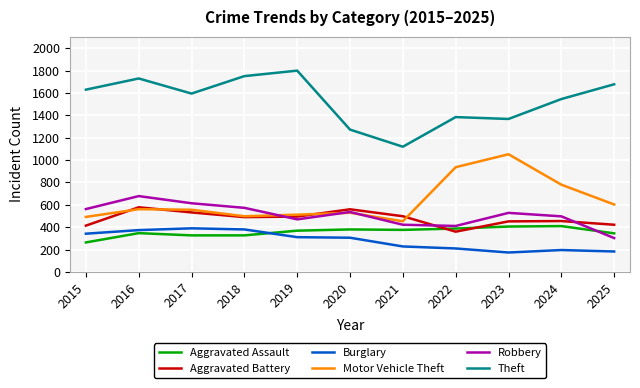

Is the value of Aggravated Battery at 2023 greater than the value of Burglary at 2023?

Yes